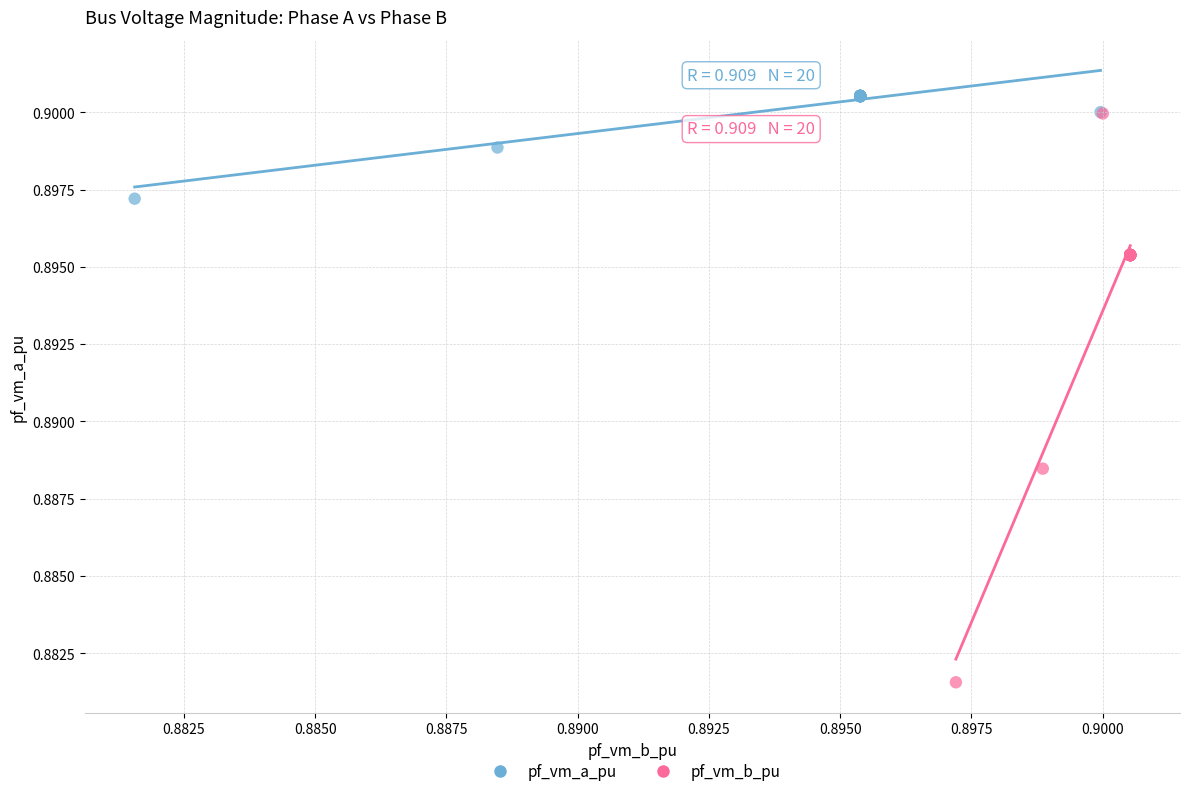

Which series reaches the maximum Y coordinate?

pf_vm_a_pu